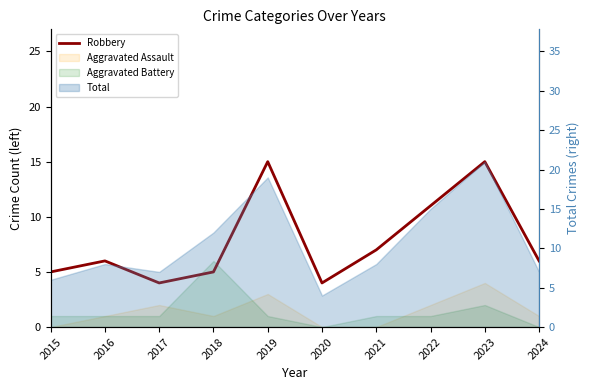

What is the sum of all values?

78